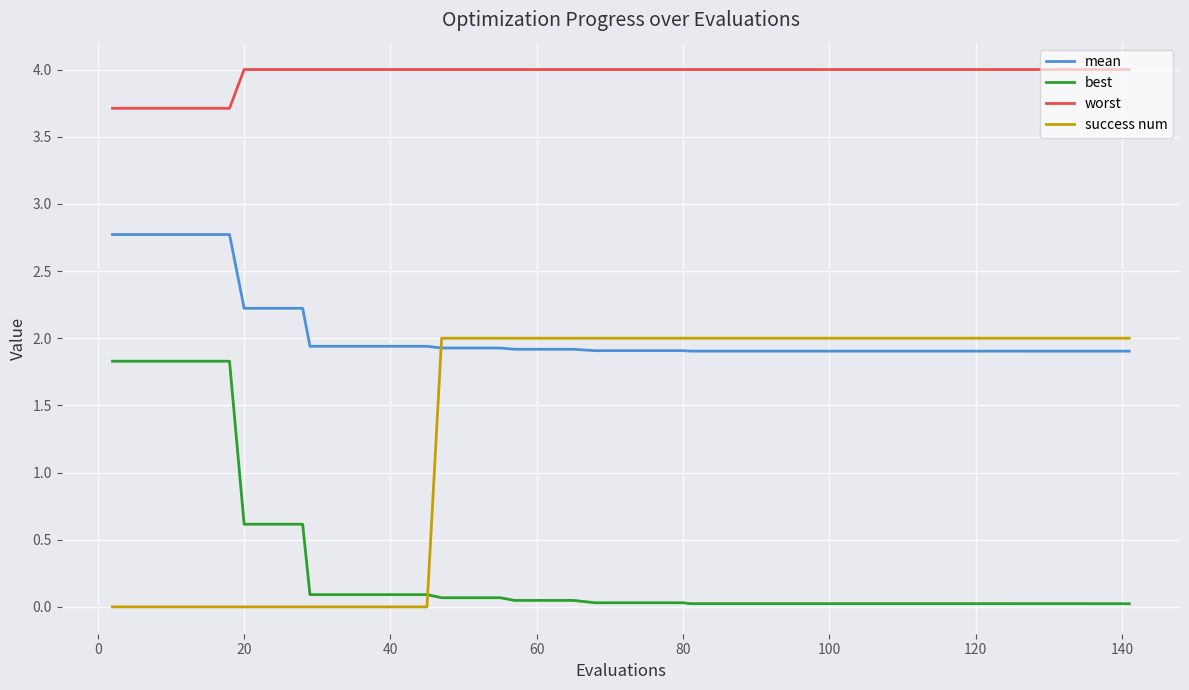

What is the maximum value shown in the chart?

4.0